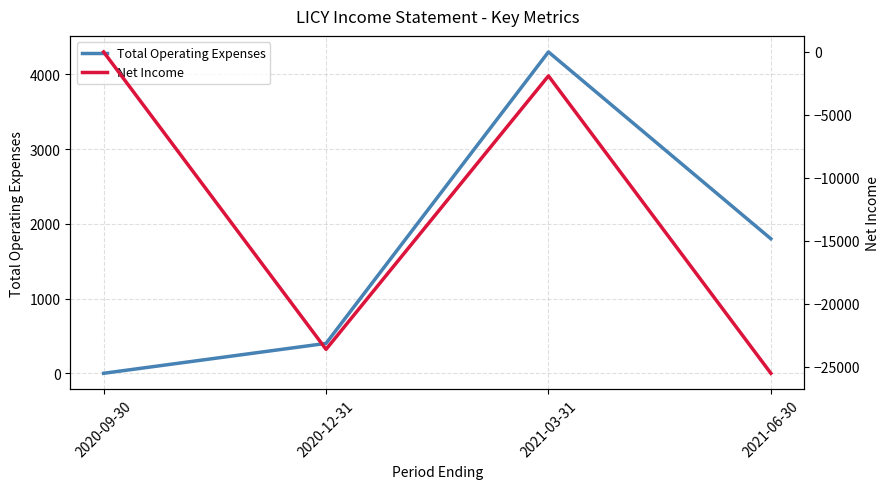

Between 2020-09-30 and 2021-03-31, which is larger?

2021-03-31